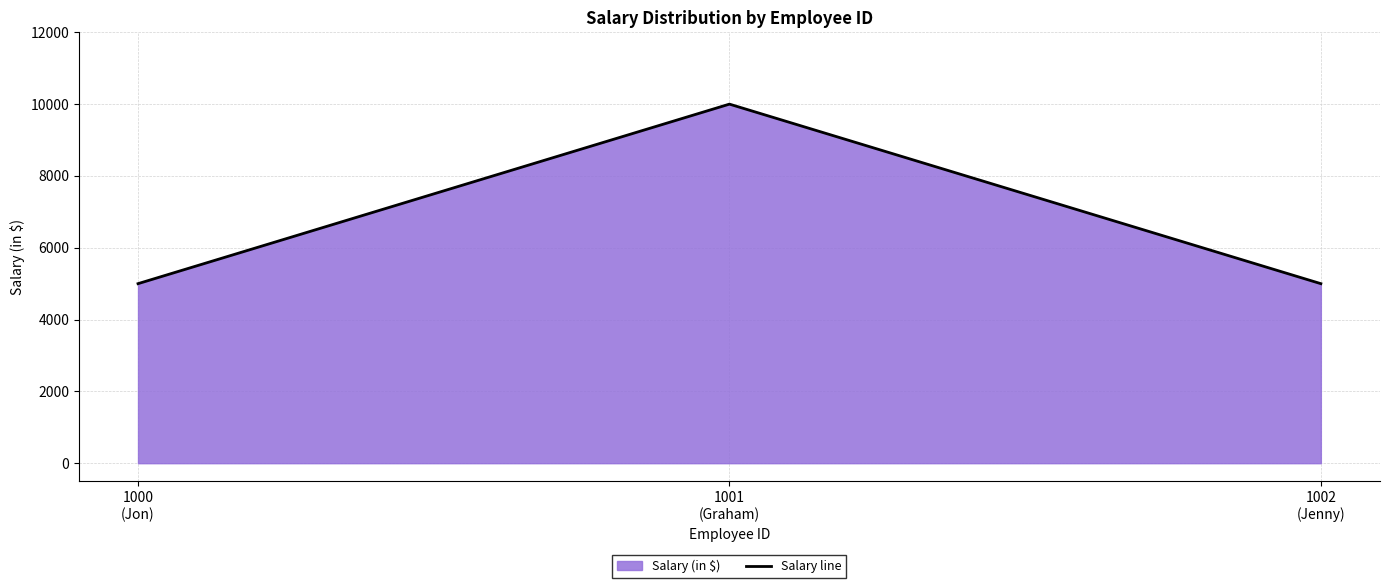

What is the difference between the values at 1001
(Graham) and 1000
(Jon)?

5000